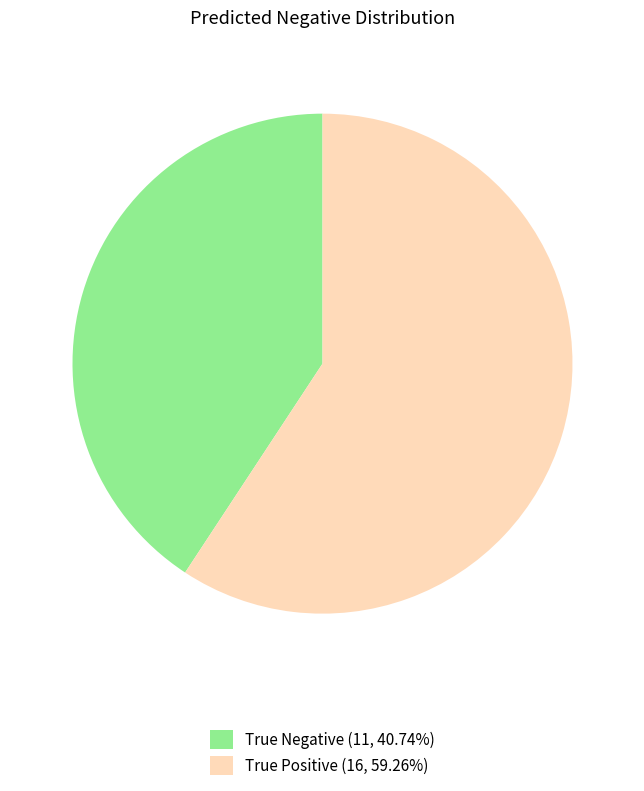

Which category has the biggest portion of the pie?

True Positive